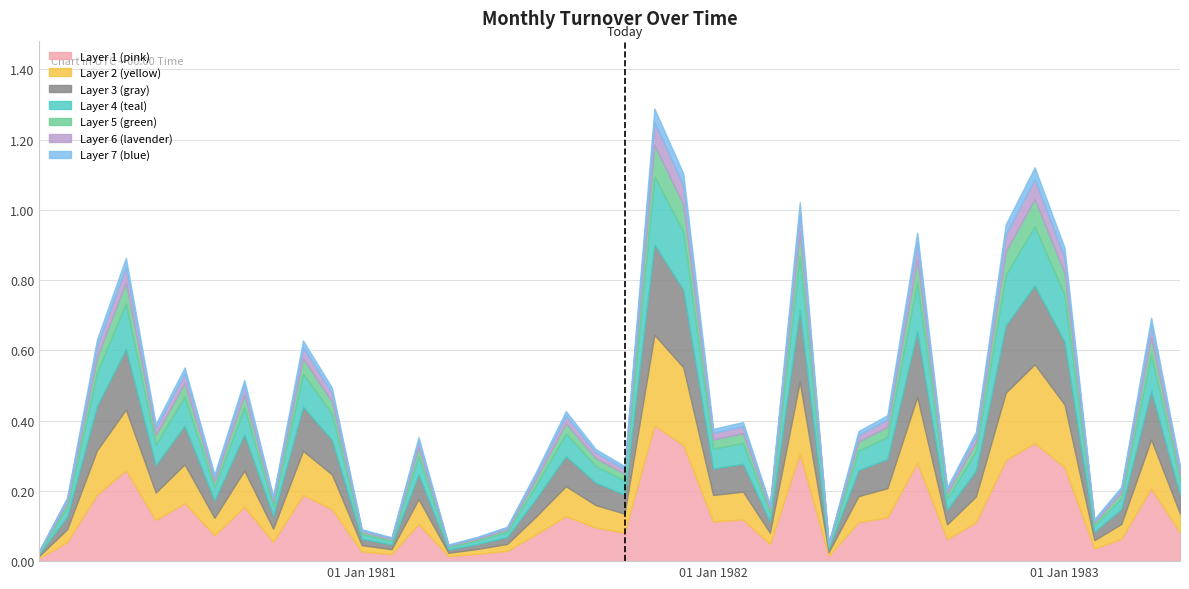

Read the value at 1981-07-01.

0.3